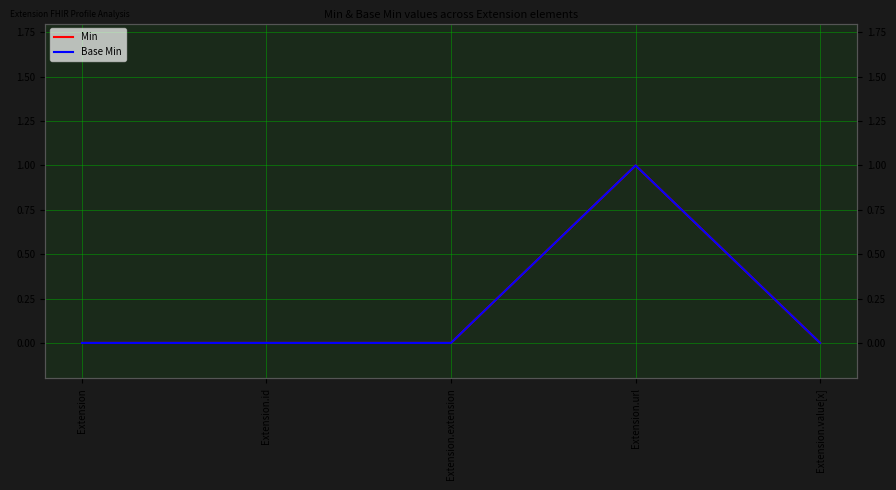

Does the chart display data point markers on the line(s)?

No